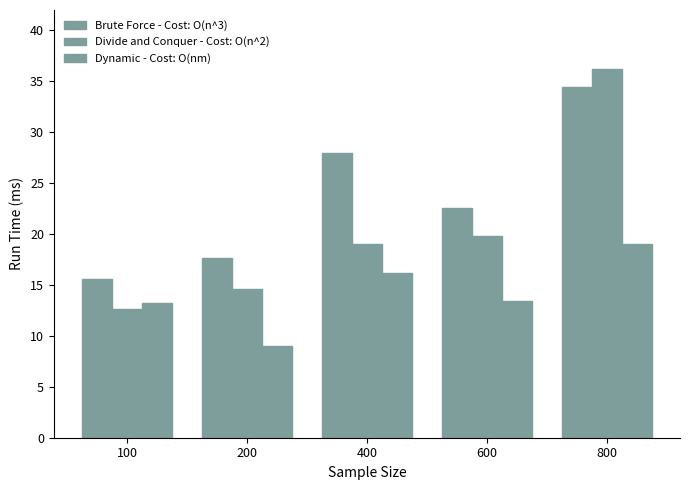

Are the bars grouped side by side (vs. stacked)?

Yes